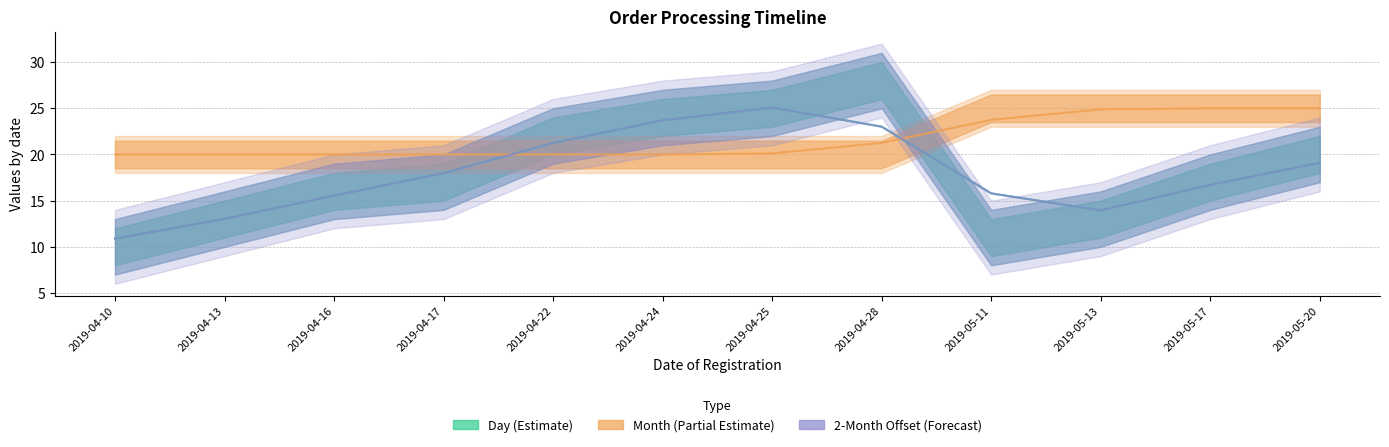

True or false: Day and 2-month offset (day) intersect in this chart.

False